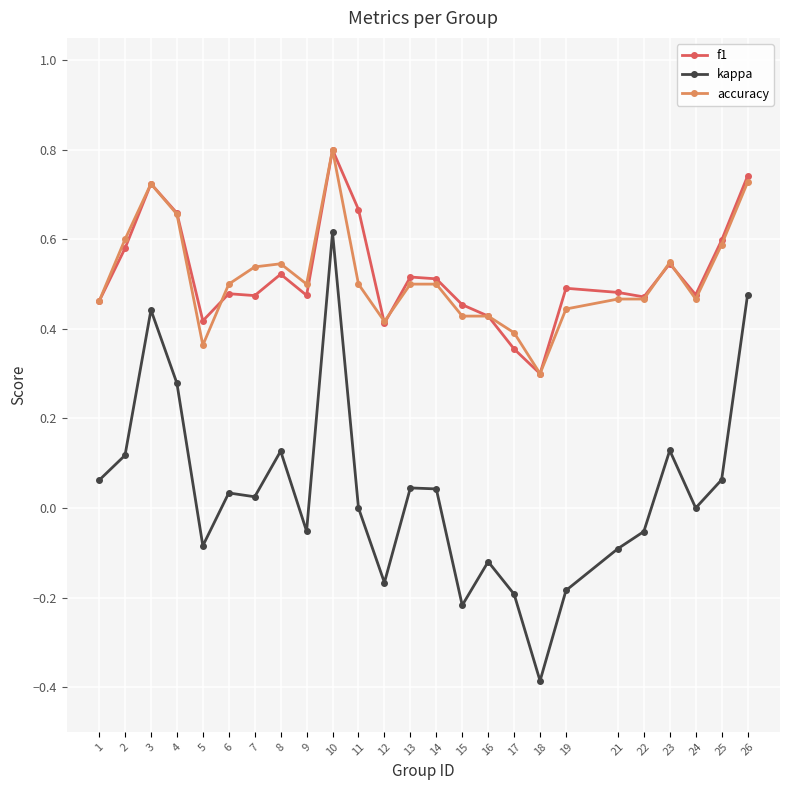

Is it true that f1 equals 0.3 at 6?

False